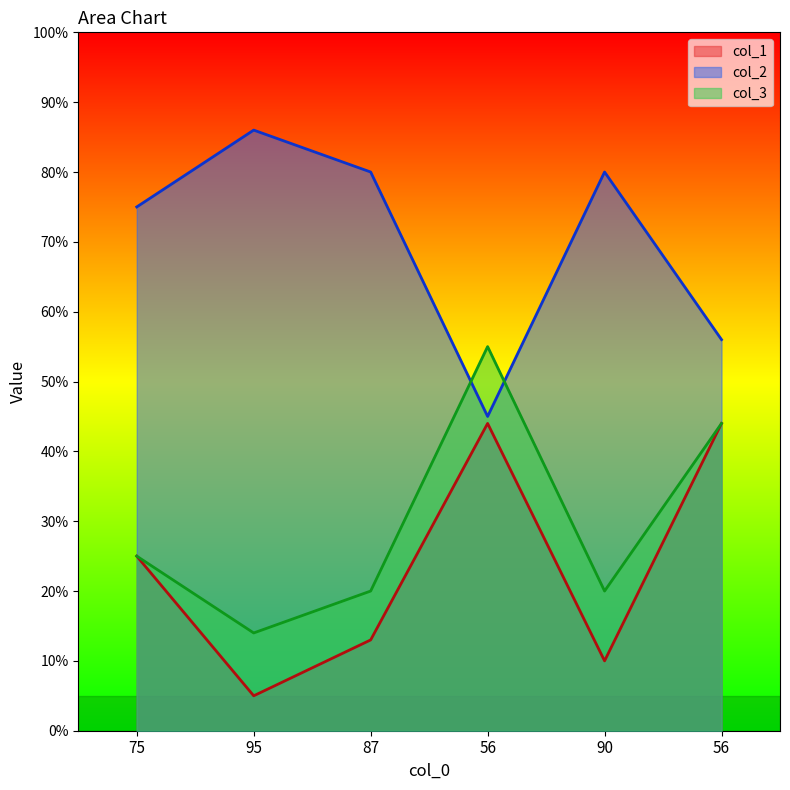

At which category does col_1 reach its first local peak?

56